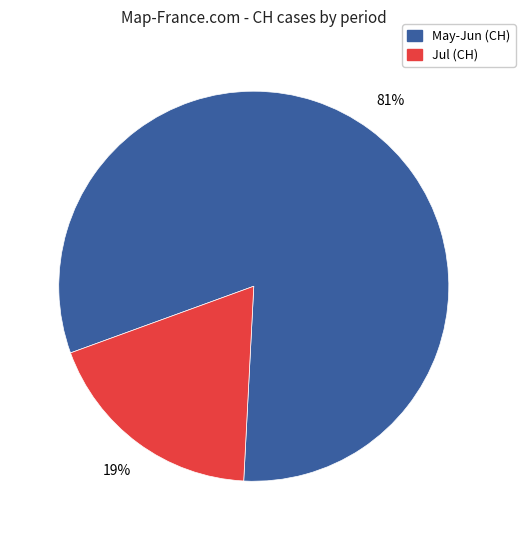

Is there any slice that represents more than half of the pie?

Yes